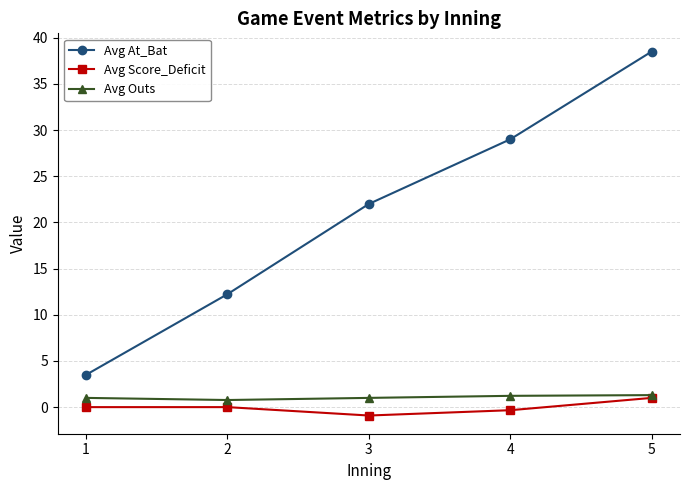

True or false: Avg At_Bat and Avg Outs intersect in this chart.

False